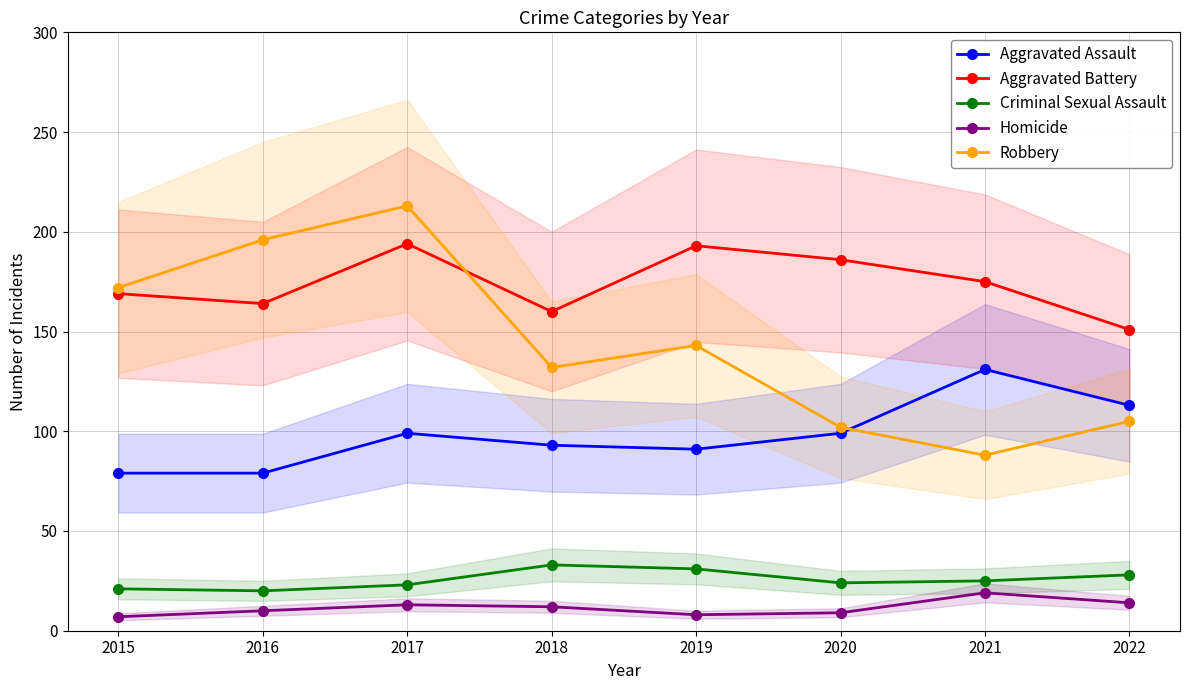

What is the total value across all series at 2022?

411